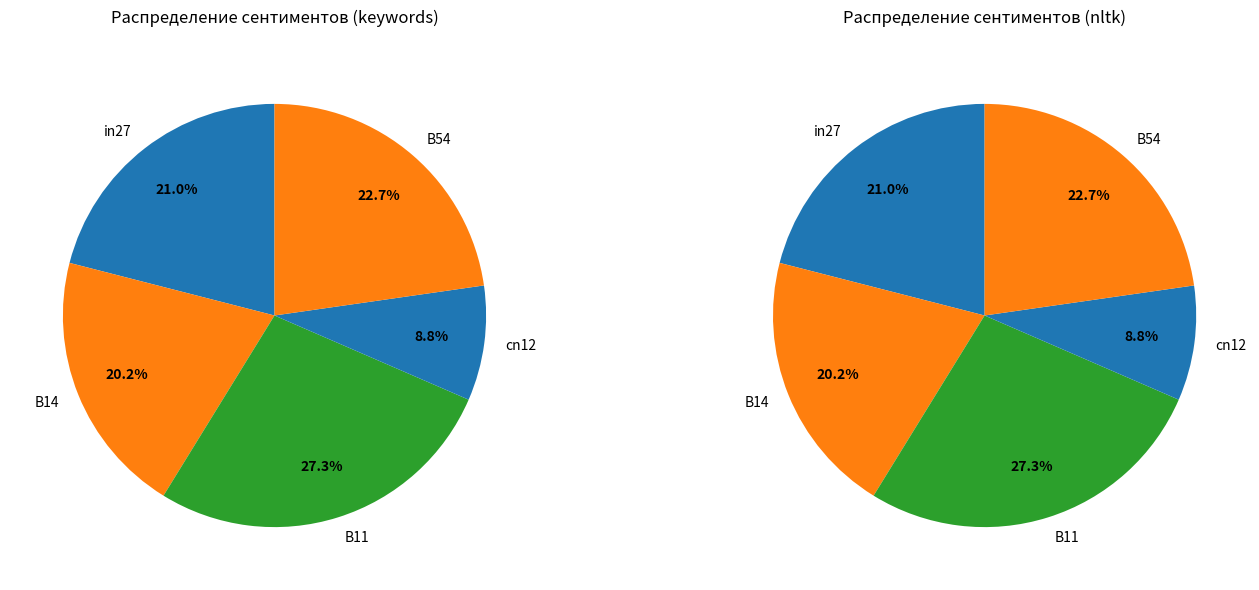

Which category has the smallest portion of the pie?

cn12